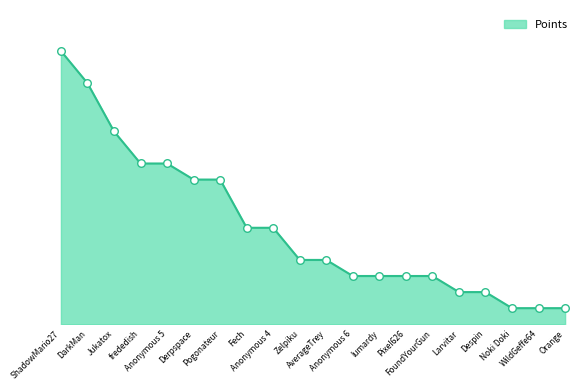

What is the change in value from Larvitar to Orange?

-1